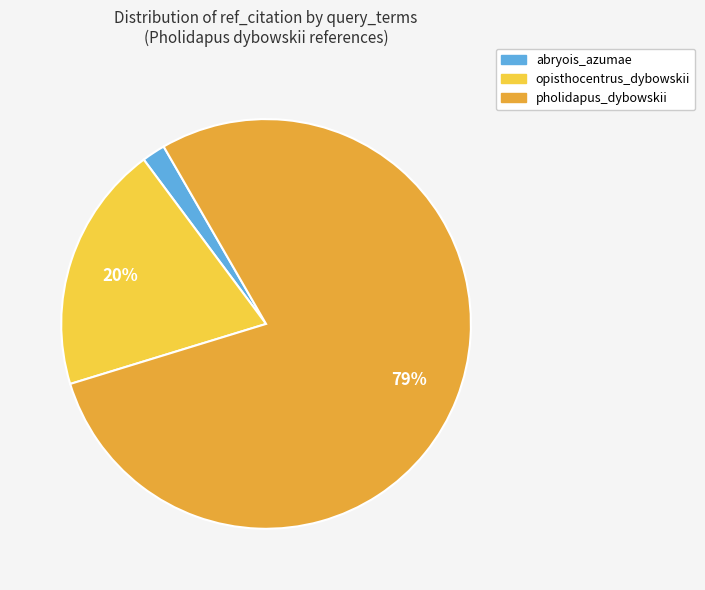

Count the number of slices in the pie.

3